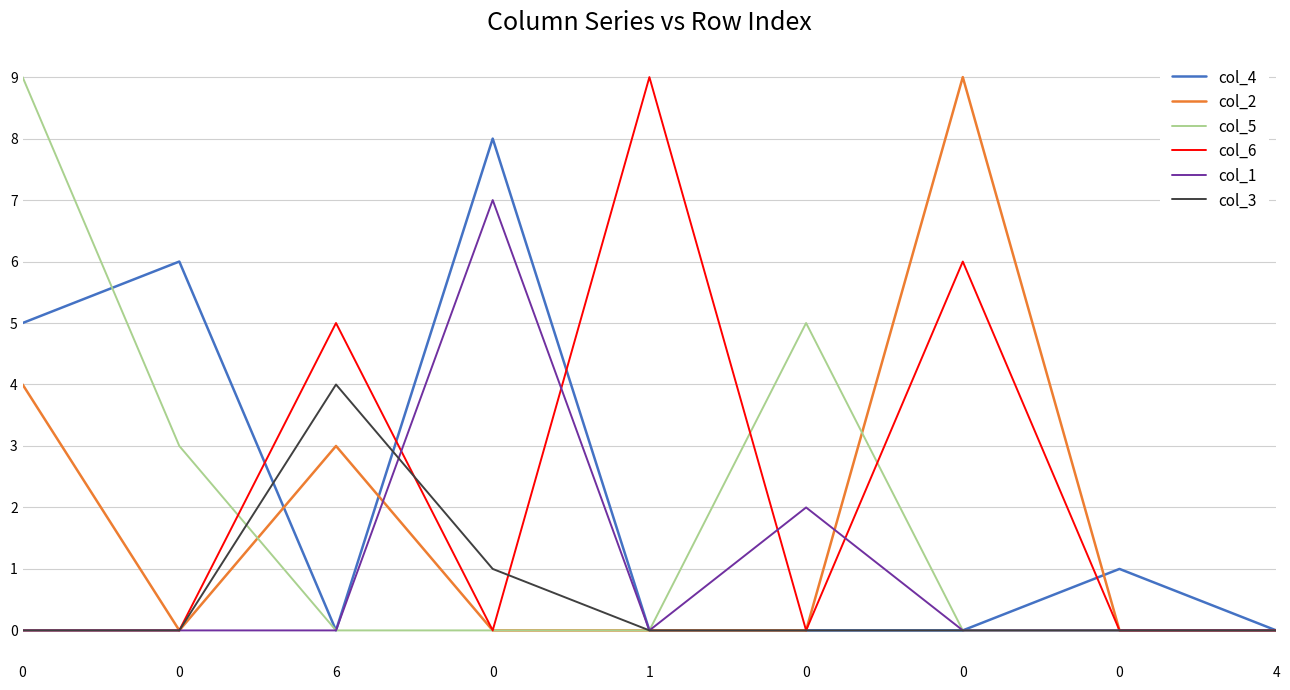

What are all the series names shown in the legend?

col_4, col_2, col_5, col_6, col_1, col_3